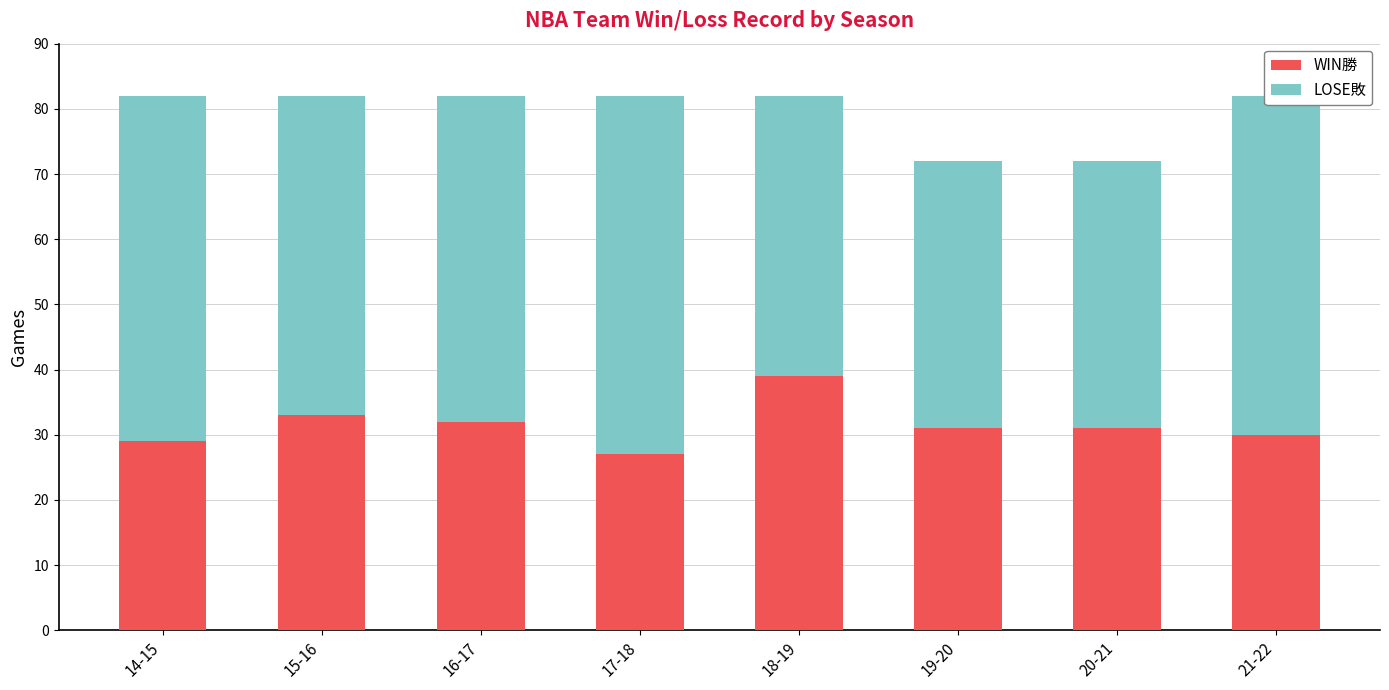

The WIN勝 series shows 9 at 16-17. True or false?

False